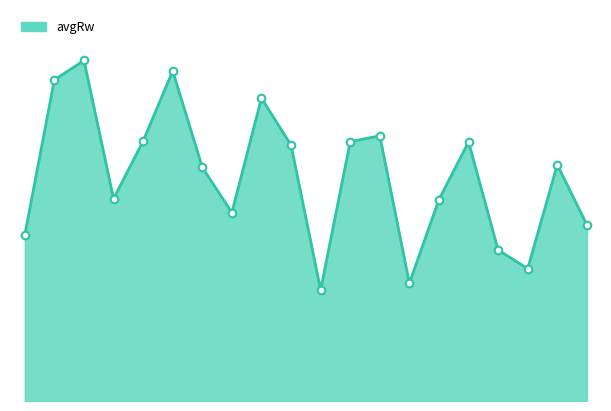

Which series reaches the maximum Y coordinate?

avgRw_line